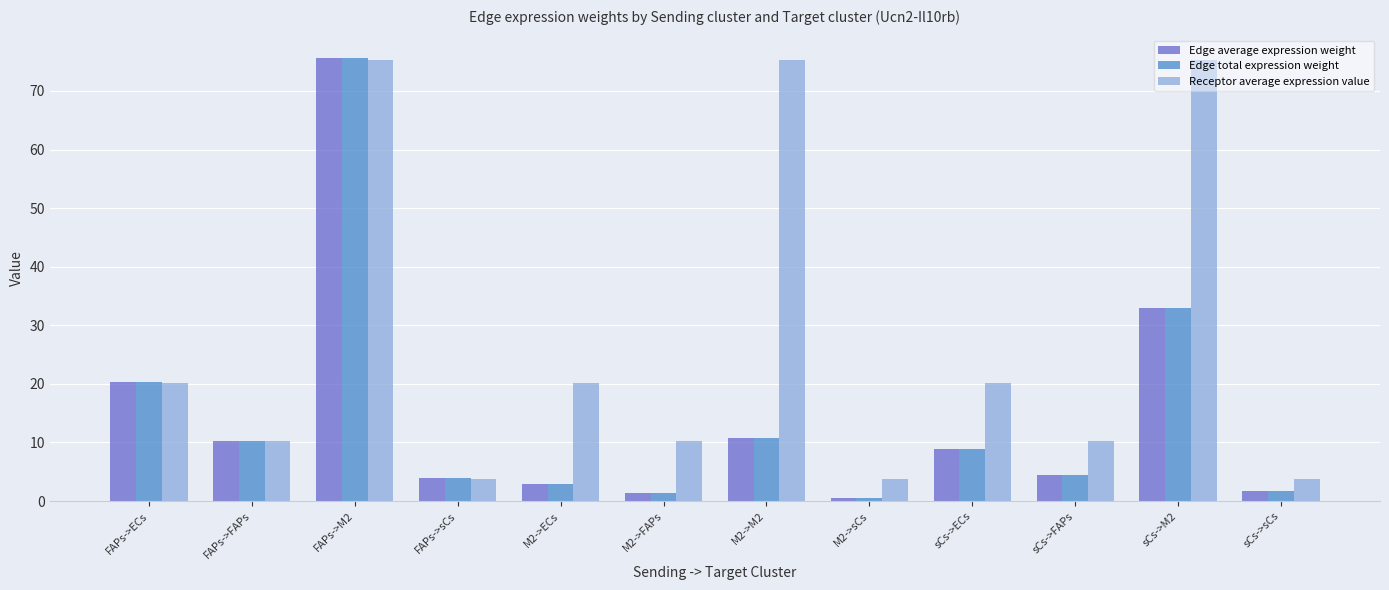

What is the sum of all Receptor average expression value values?

328.4